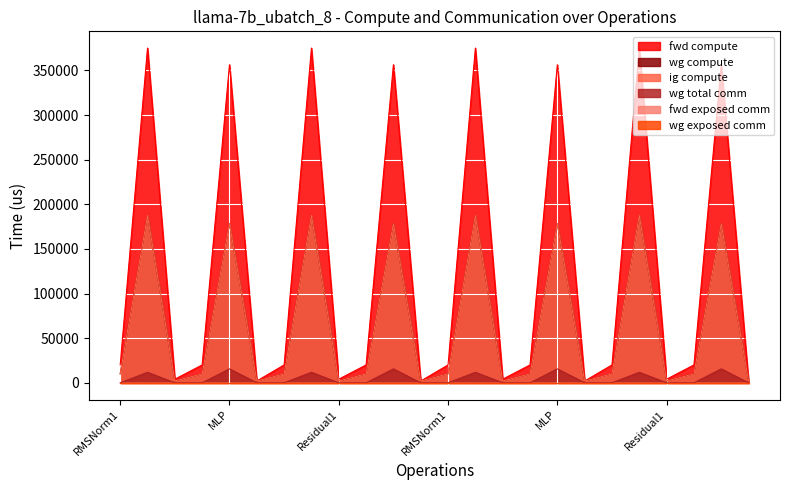

What is the label of the 21st point from the left?

Residual1